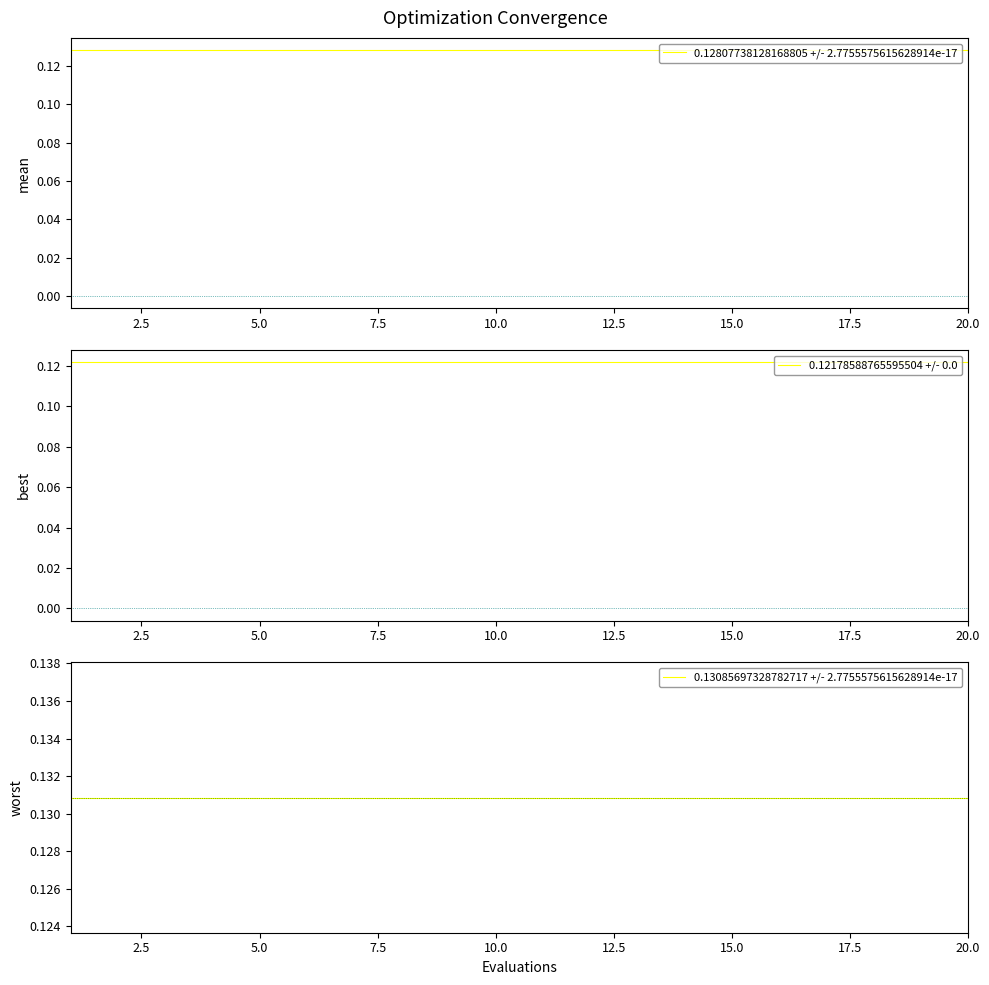

At how many categories does at least one series exceed 0?

20